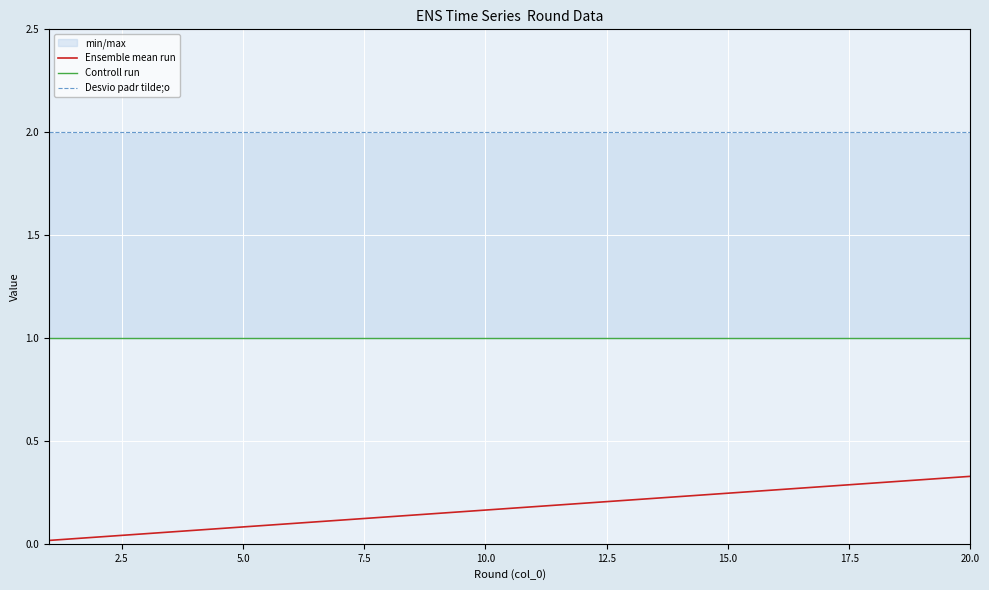

True or false: Controll run has a value of 1.7 at 5.0.

False